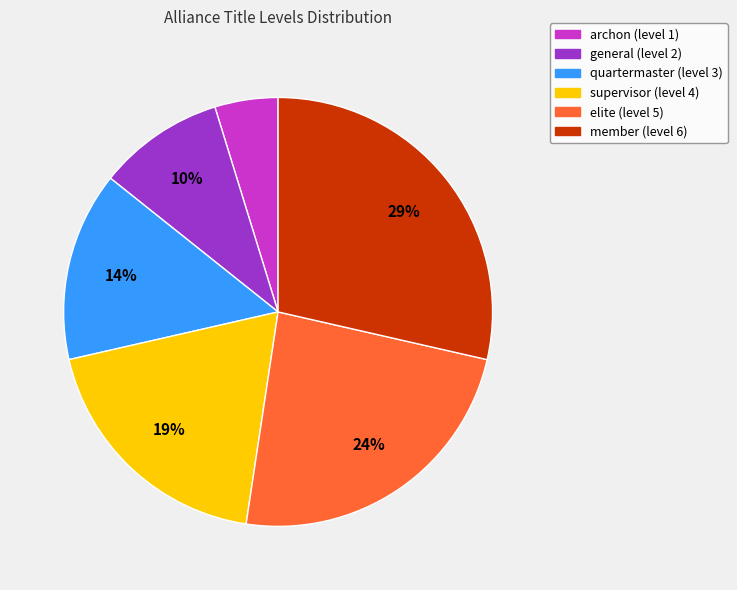

True or false: archon accounts for 5% of the total.

True